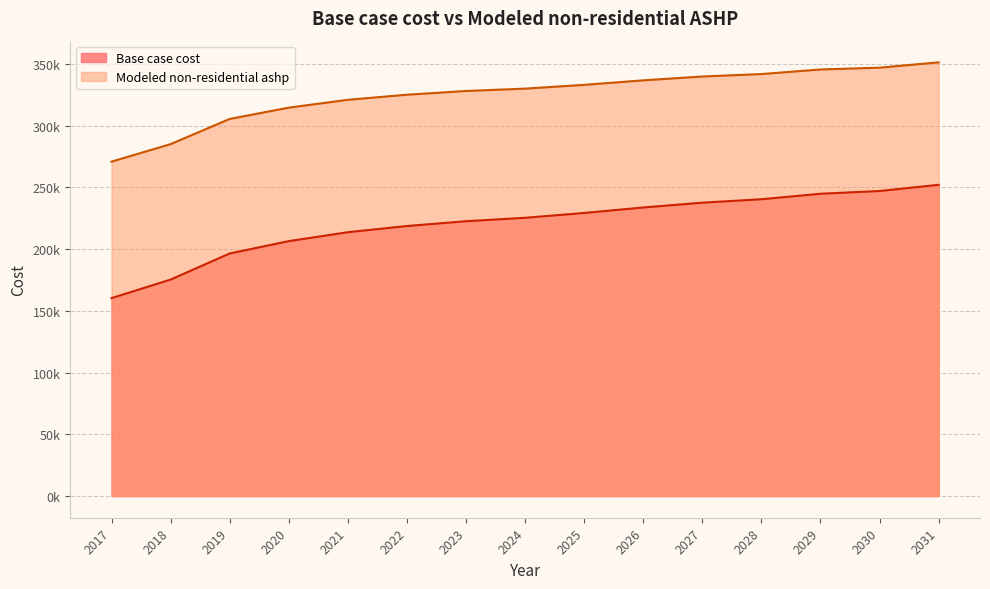

What is the smallest value displayed?

160292.5